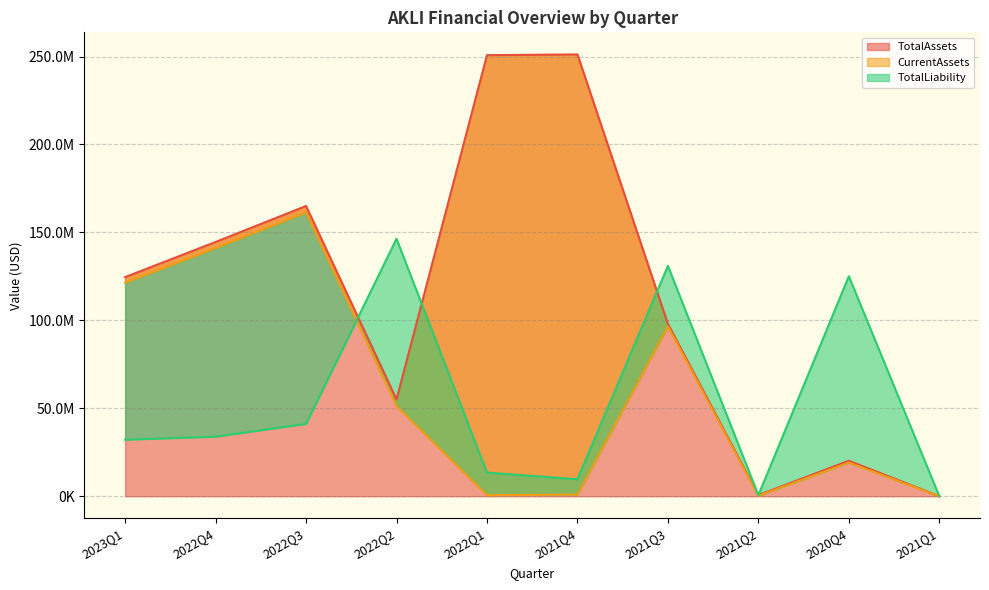

What is the difference between the maximum and minimum values in the TotalLiability series?

146381701